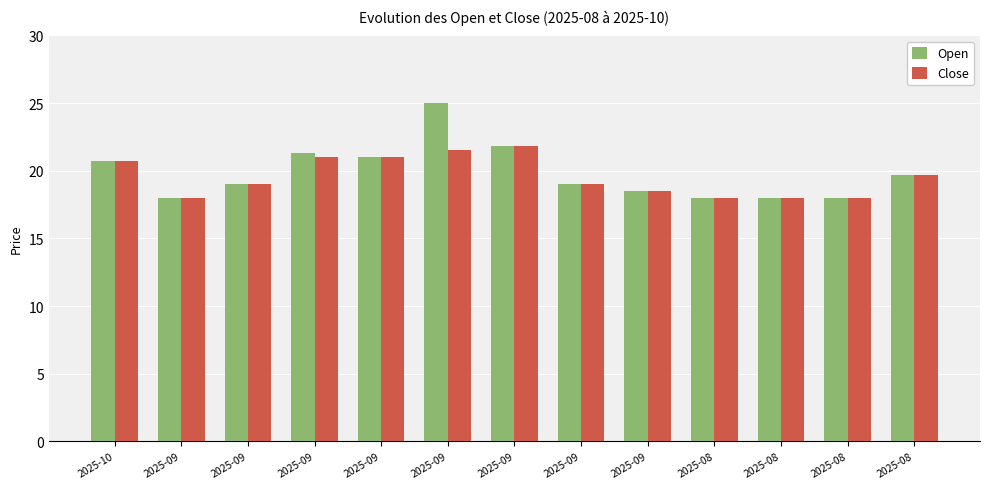

Count the number of categories in the chart.

13